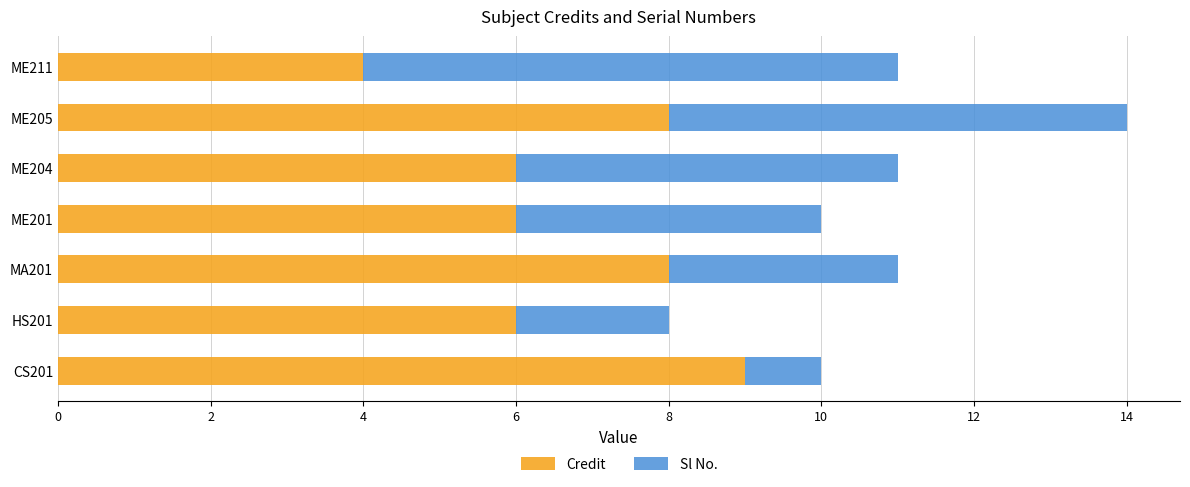

The Credit series shows 6 at HS201. True or false?

True